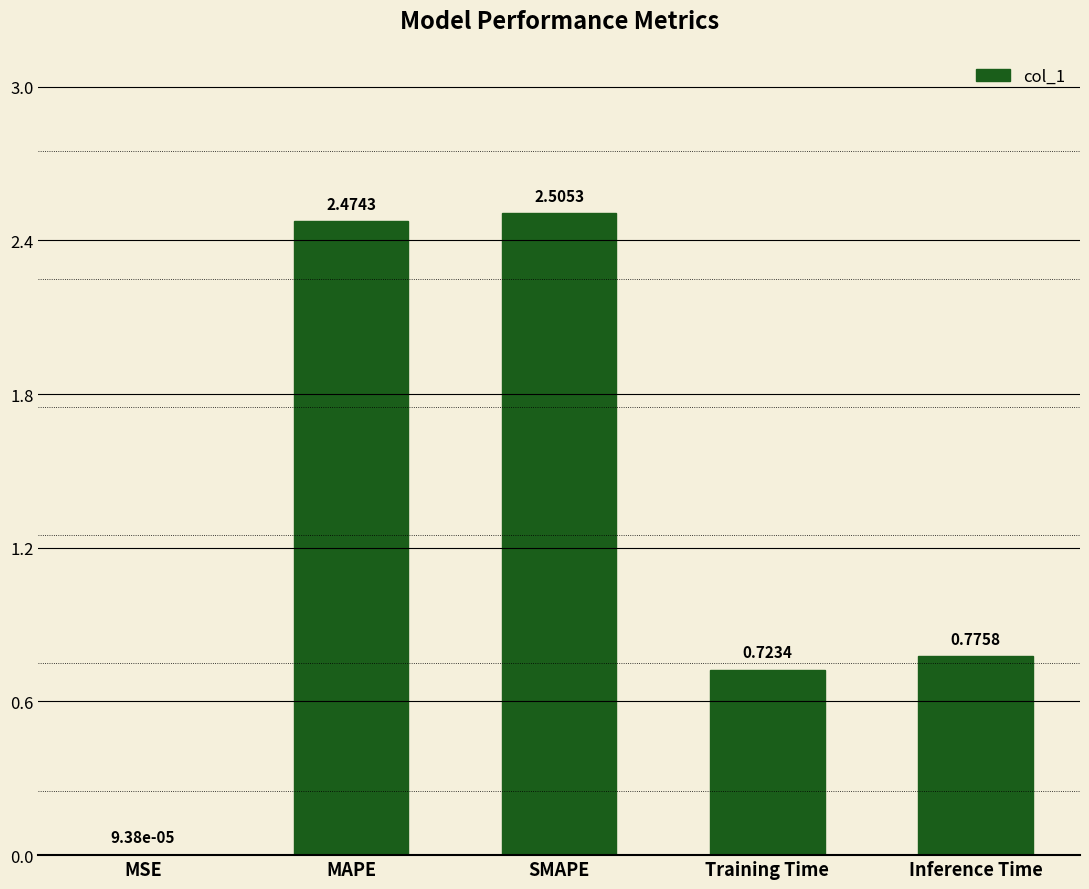

What is the change in value from Training Time to Inference Time?

+0.1